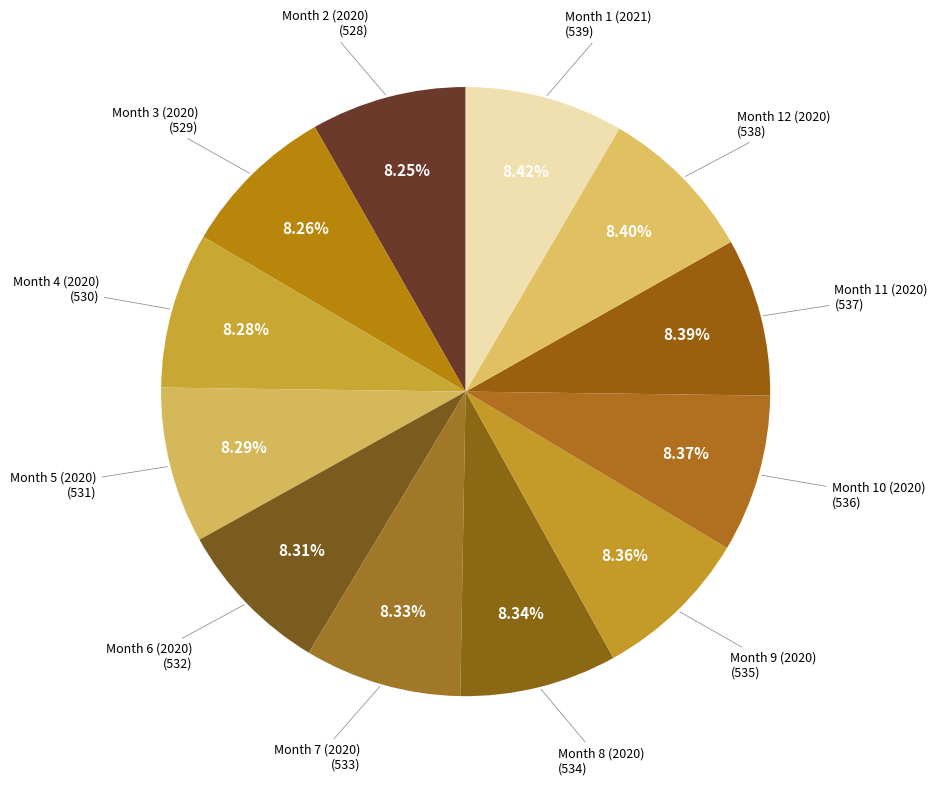

How many slices are in this pie chart?

12